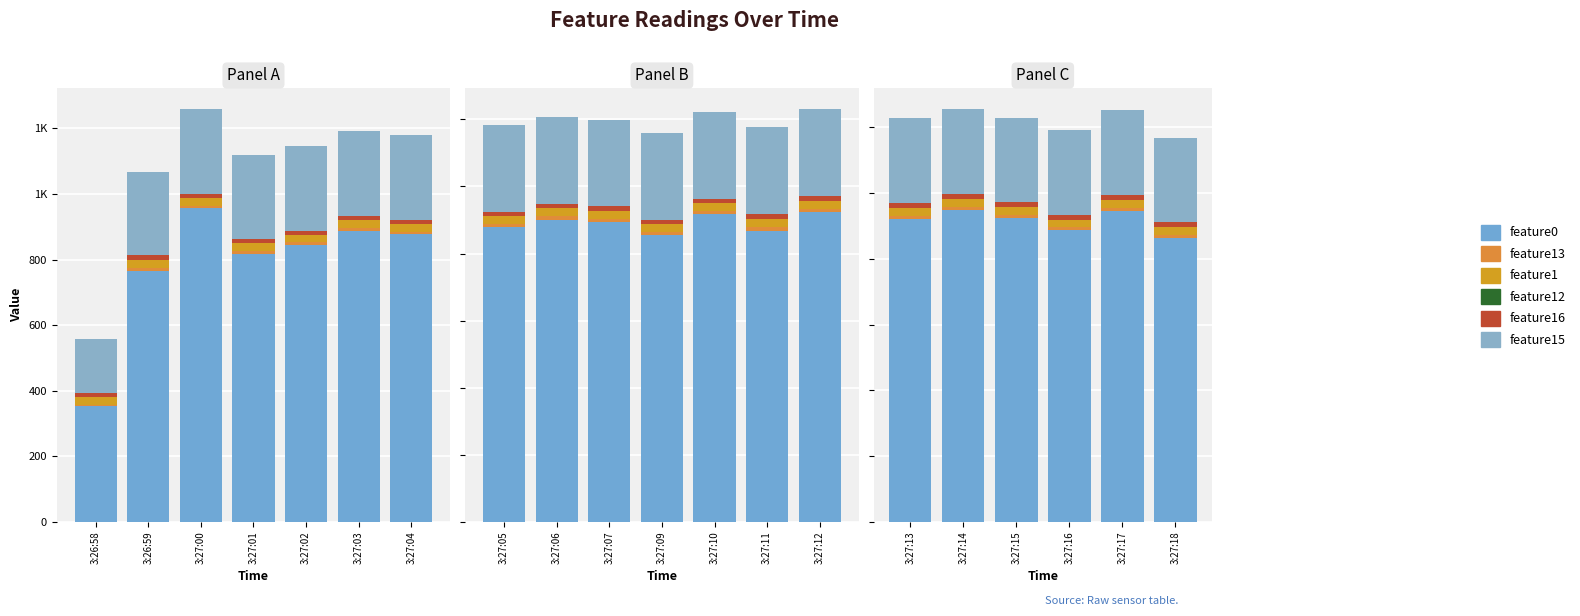

What is the difference between the highest and lowest values at 3:27:18?

863.4